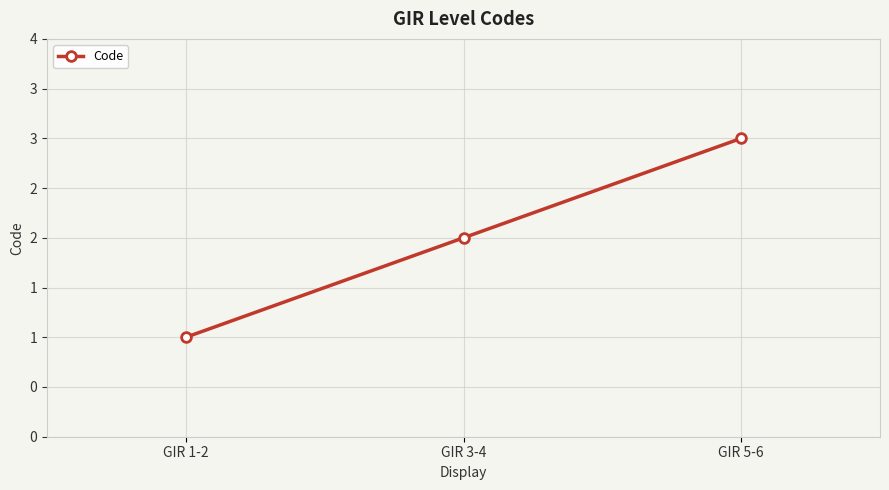

How many values are between 1 and 3?

3